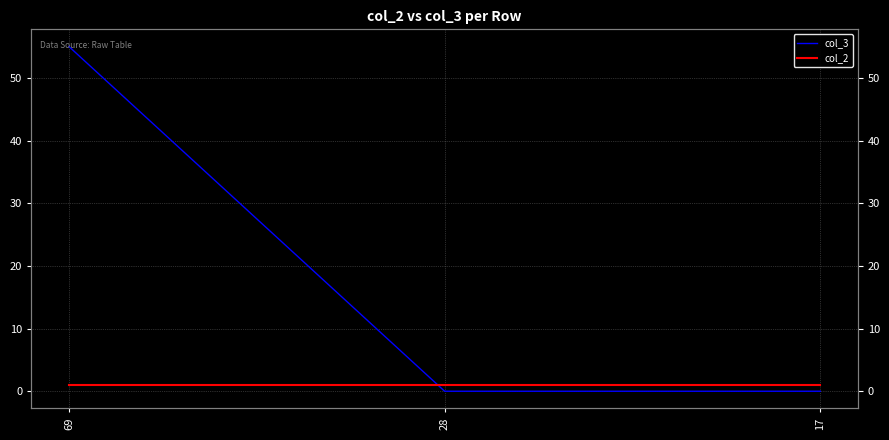

What is the value of the col_2 point at the 2nd from the left?

1